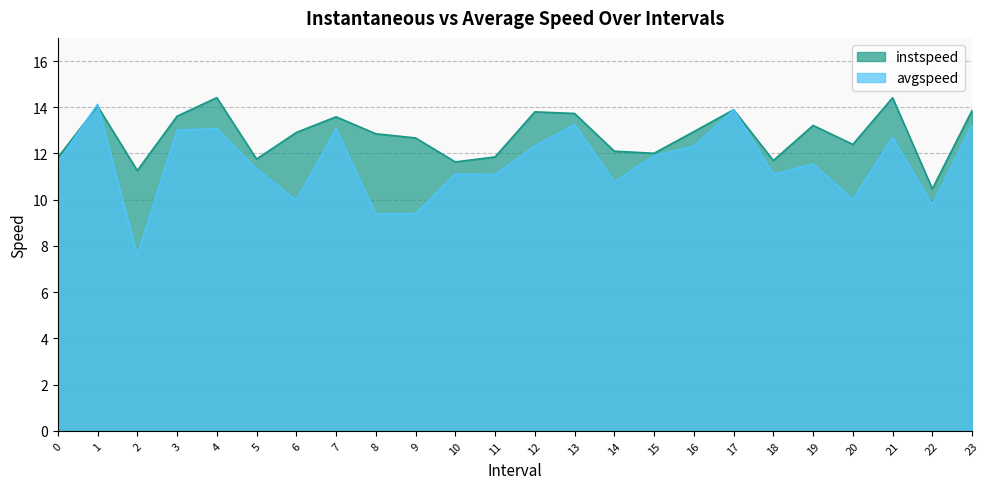

How many values in the avgspeed series exceed 11?

17